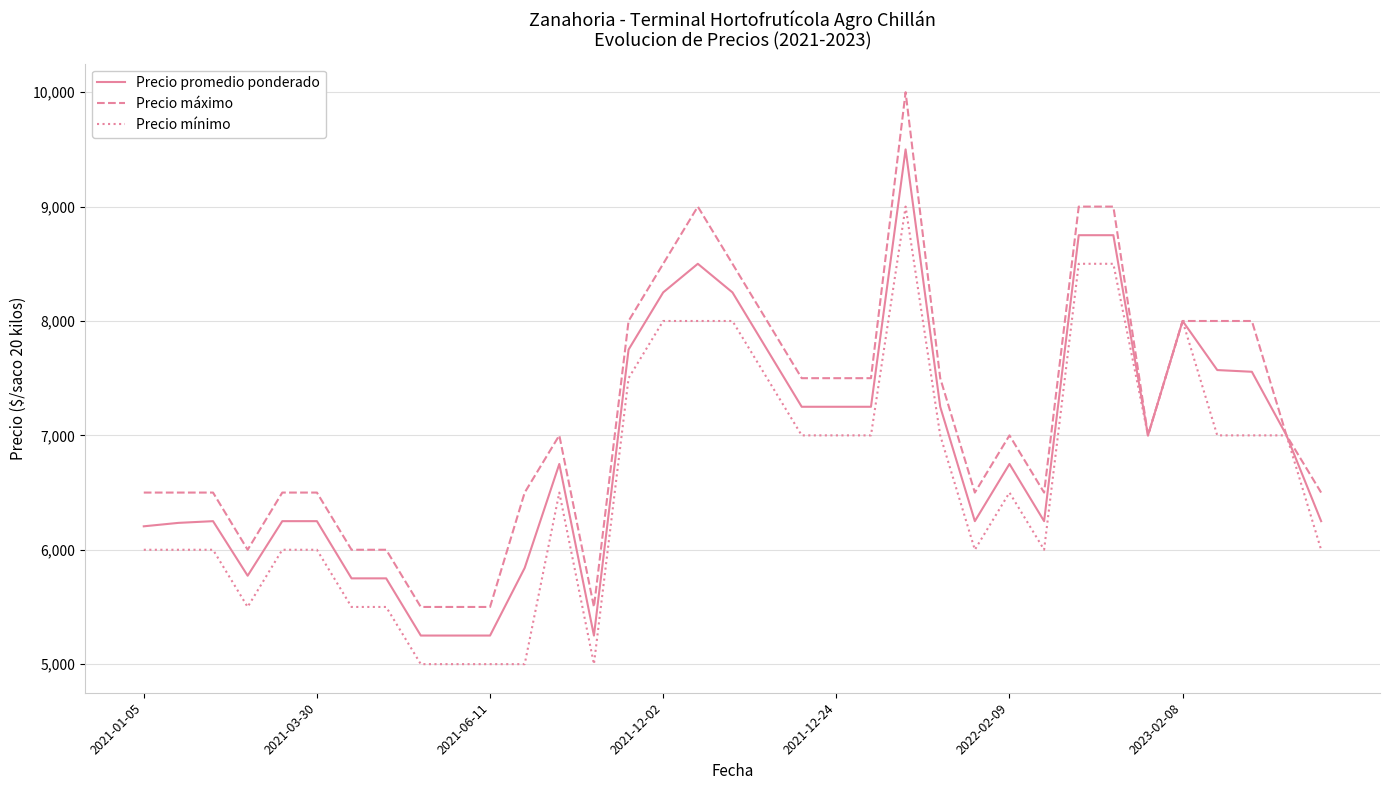

Which series has the widest spread of values?

Precio máximo